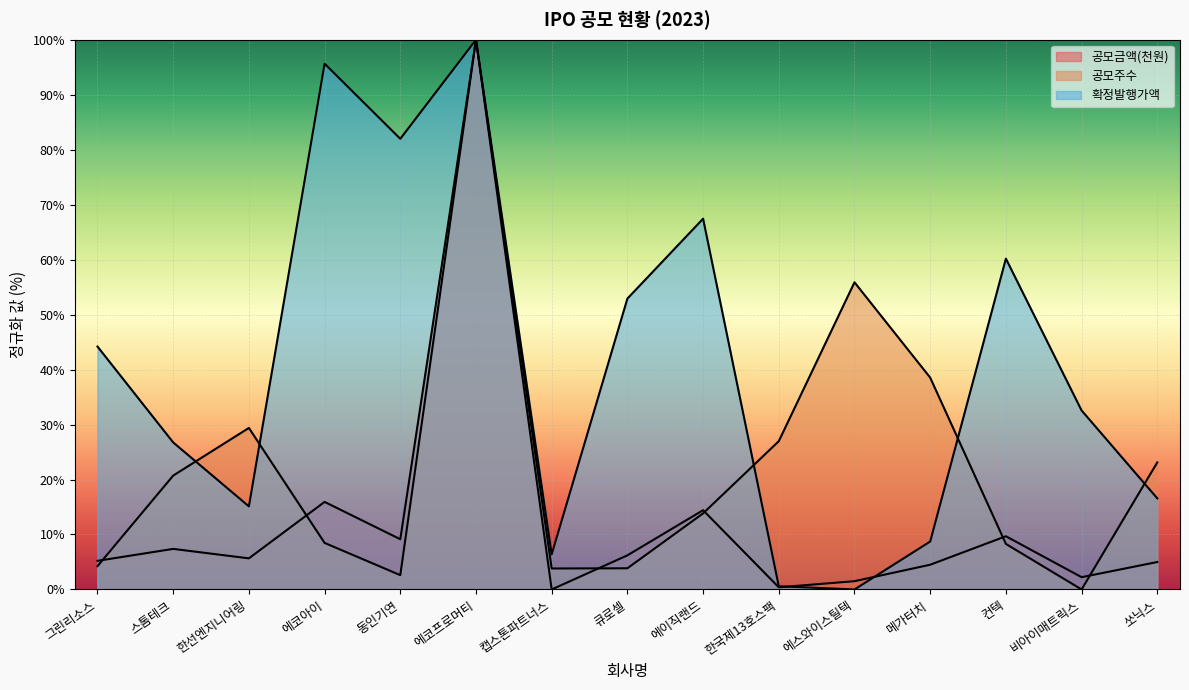

At which label does 공모금액(천원) reach its peak?

에코프로머티